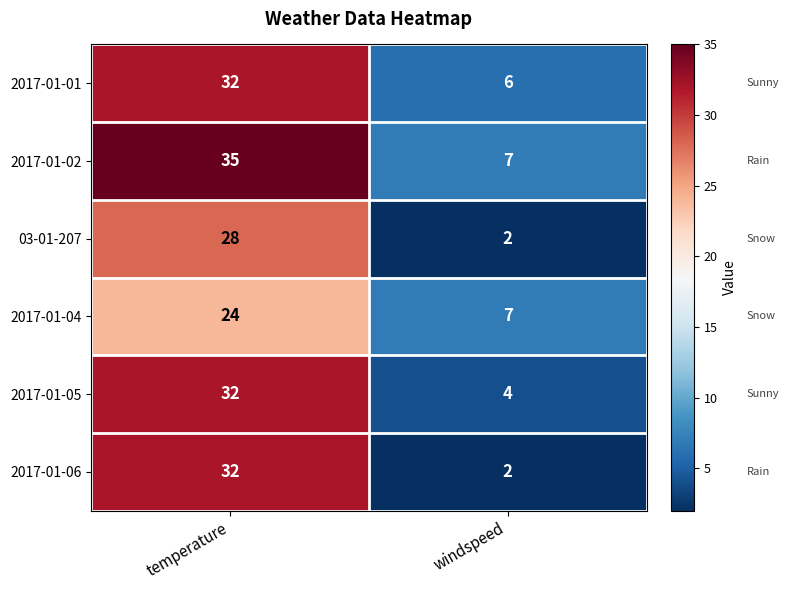

What is the greatest value displayed?

35